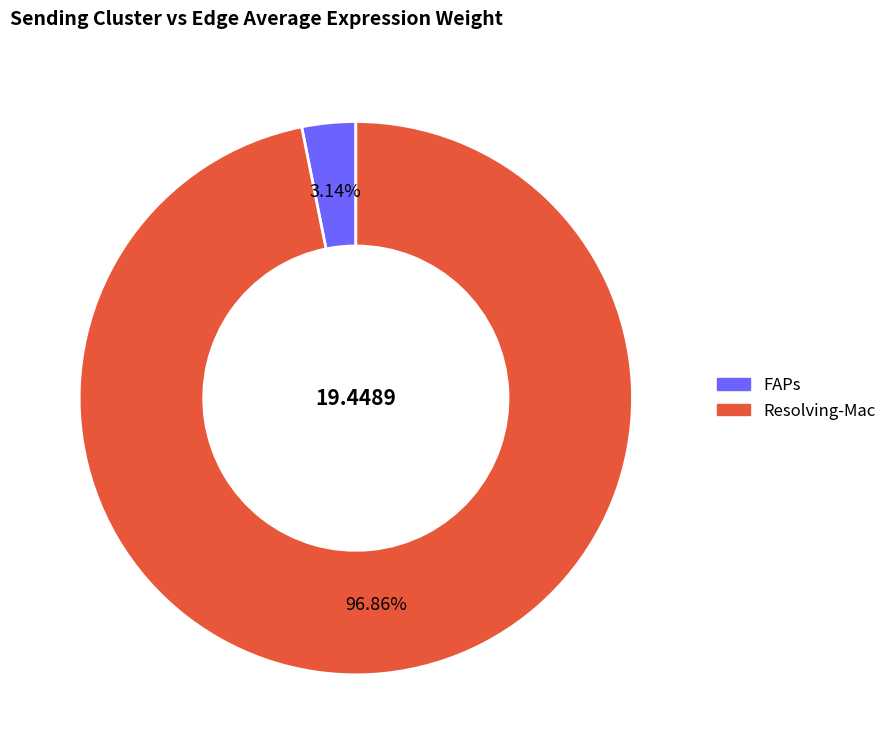

Which category has the biggest portion of the pie?

Resolving-Mac